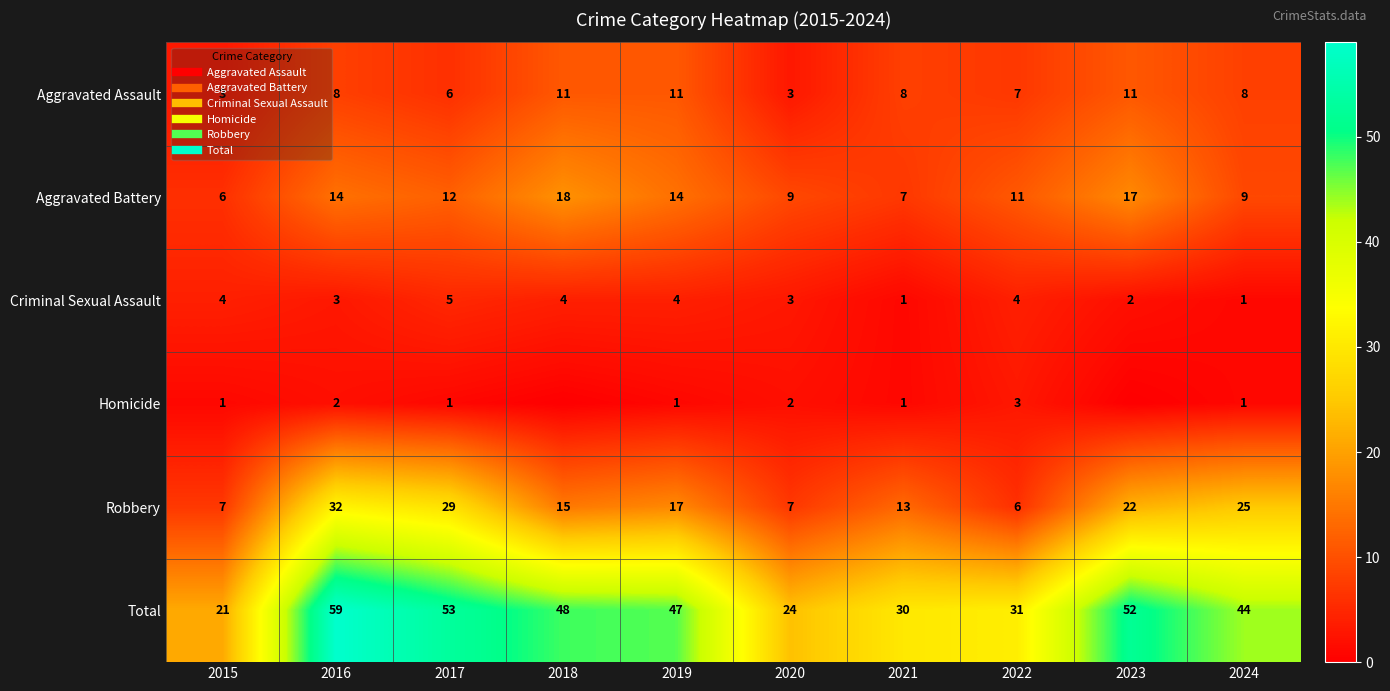

Which series has the largest range (max minus min)?

Total